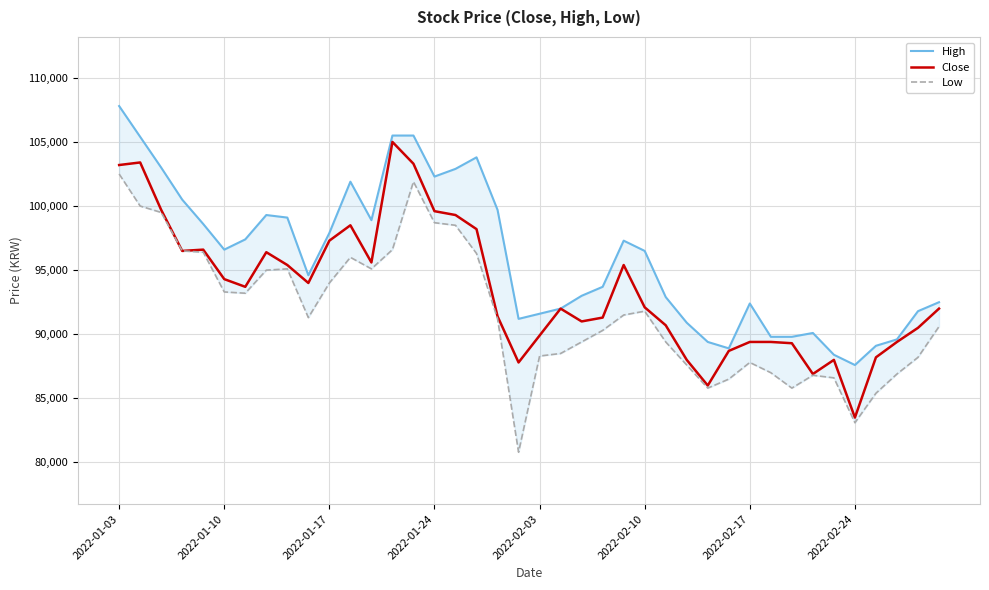

Where does the Low series first go above 91300?

2022-01-03